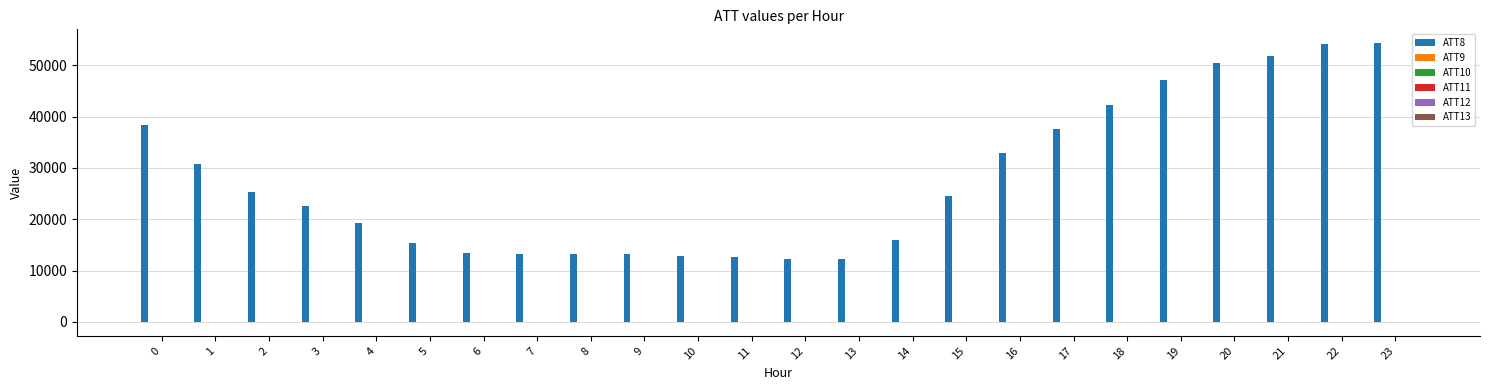

Reading right to left, transcribe all the data shown in this chart.

ATT8: 23=54300.0	22=54200.0	21=51900.0	20=50500.0	19=47200.0	18=42200.0	17=37600.0	16=33000.0	15=24600.0	14=15900.0	13=12200.0	12=12200.0	11=12700.0	10=12900.0	9=13200.0	8=13200.0	7=13300.0	6=13500.0	5=15300.0	4=19300.0	3=22500.0	2=25300.0	1=30800.0	0=38300.0
ATT9: 23=-10.0	22=-10.0	21=-10.0	20=-10.0	19=-10.0	18=-10.0	17=-10.0	16=-10.0	15=-10.0	14=-10.0	13=-10.0	12=-10.0	11=-10.0	10=-10.0	9=-10.0	8=-10.0	7=-10.0	6=-10.0	5=-10.0	4=-10.0	3=-10.0	2=-10.0	1=-10.0	0=-10.0
ATT10: 23=-10.0	22=-10.0	21=-10.0	20=-10.0	19=-10.0	18=-10.0	17=-10.0	16=-10.0	15=-10.0	14=-10.0	13=-10.0	12=-10.0	11=-10.0	10=-10.0	9=-10.0	8=-10.0	7=-10.0	6=-10.0	5=-10.0	4=-10.0	3=-10.0	2=-10.0	1=-10.0	0=-10.0
ATT11: 23=-10.0	22=-10.0	21=-10.0	20=-10.0	19=-10.0	18=-10.0	17=-10.0	16=-10.0	15=-10.0	14=-10.0	13=-10.0	12=-10.0	11=-10.0	10=-10.0	9=-10.0	8=-10.0	7=-10.0	6=-10.0	5=-10.0	4=-10.0	3=-10.0	2=-10.0	1=-10.0	0=-10.0
ATT12: 23=3.8	22=2.8	21=2.6	20=2.0	19=2.2	18=2.0	17=1.7	16=2.0	15=2.7	14=3.0	13=3.8	12=2.7	11=2.7	10=3.0	9=2.6	8=2.6	7=2.2	6=2.0	5=3.1	4=3.7	3=2.7	2=2.7	1=2.9	0=2.8
ATT13: 23=2.2	22=3.1	21=3.5	20=3.8	19=5.1	18=5.8	17=7.0	16=6.9	15=7.0	14=5.7	13=4.3	12=3.7	11=1.6	10=-0.3	9=-0.0	8=1.5	7=2.6	6=2.9	5=2.0	4=0.2	3=-1.7	2=-2.4	1=-3.2	0=-4.3